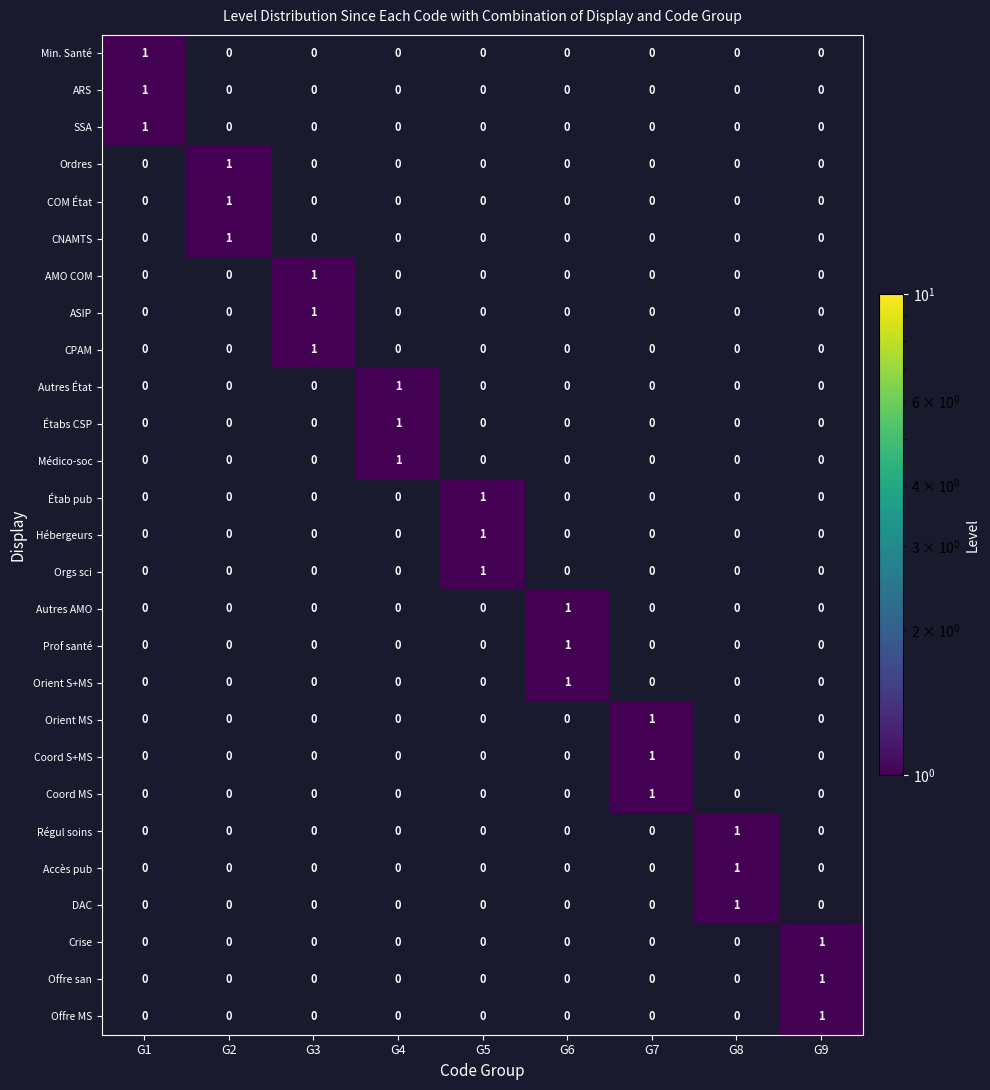

At how many categories does at least one series exceed 0?

9